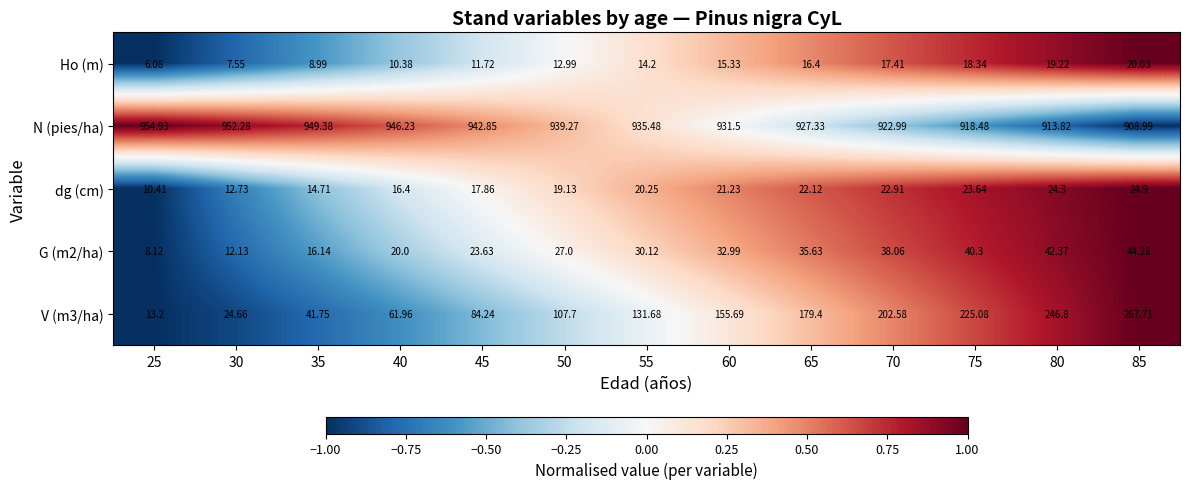

Is the value of V (m3/ha) at 70 greater than the value of Ho (m) at 45?

Yes